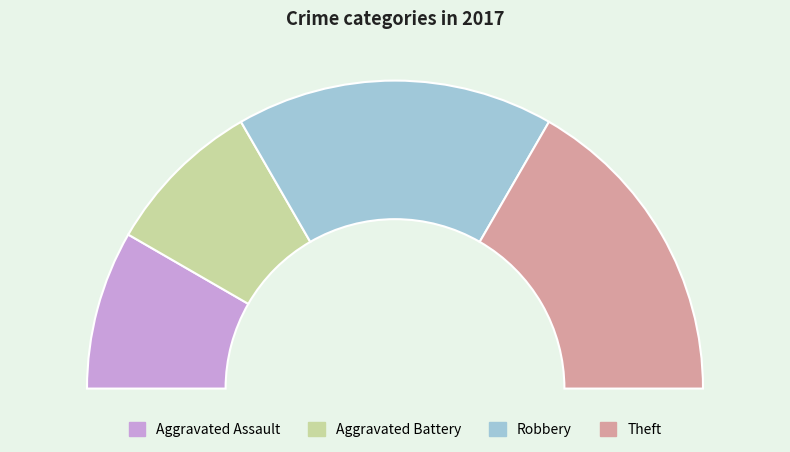

Does any single category account for the majority?

No